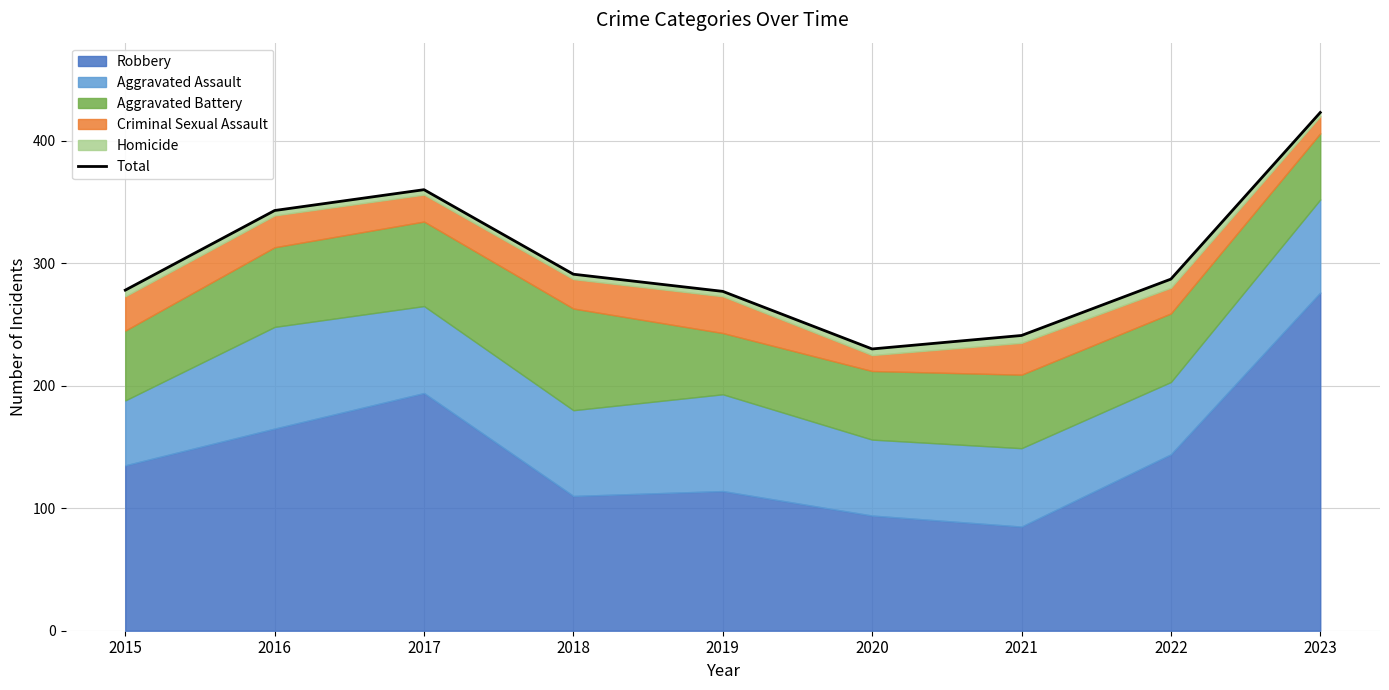

At which category does the data reach its first local peak?

2017